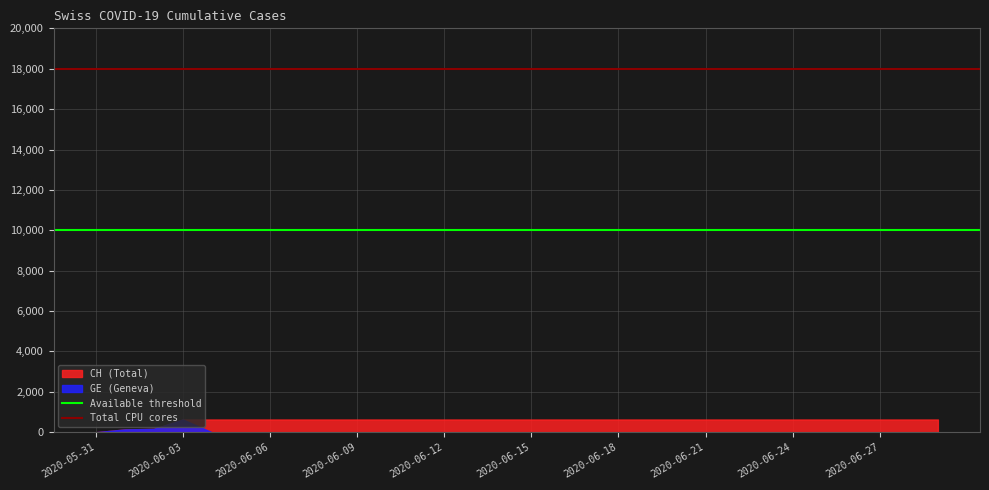

What is the value of the Total CPU cores point at the 2nd from the left?

18000